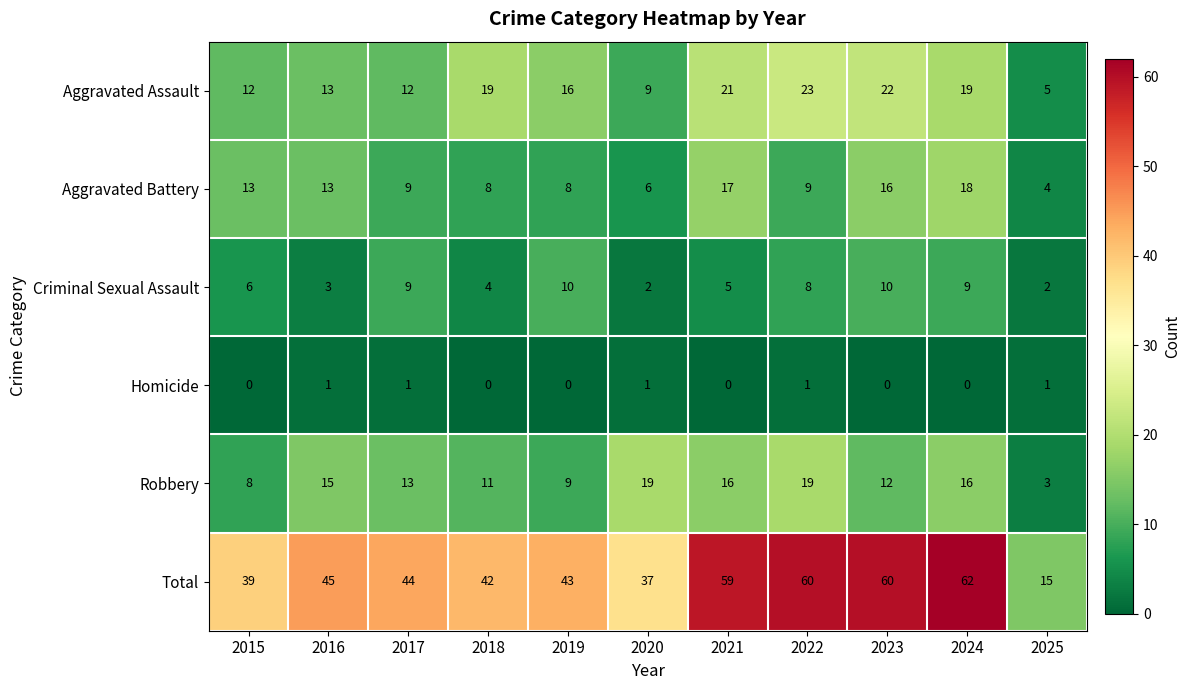

At which category does the chart reach its peak across all series?

2024